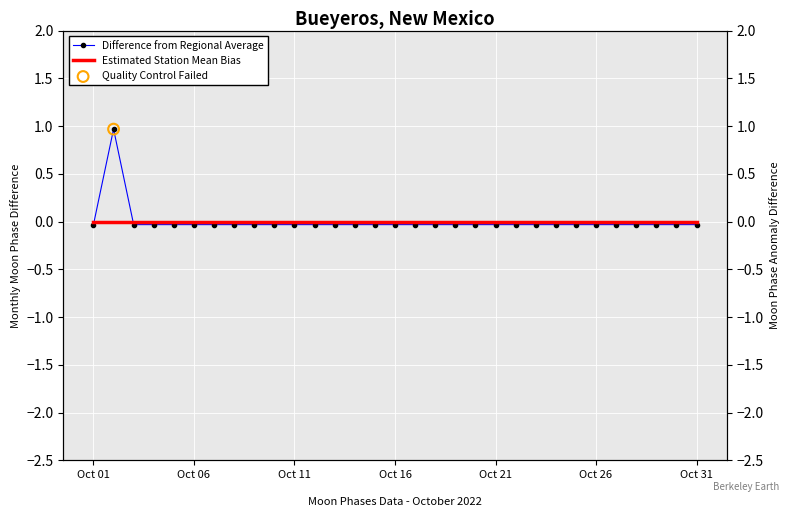

At how many categories does at least one series exceed 0?

1